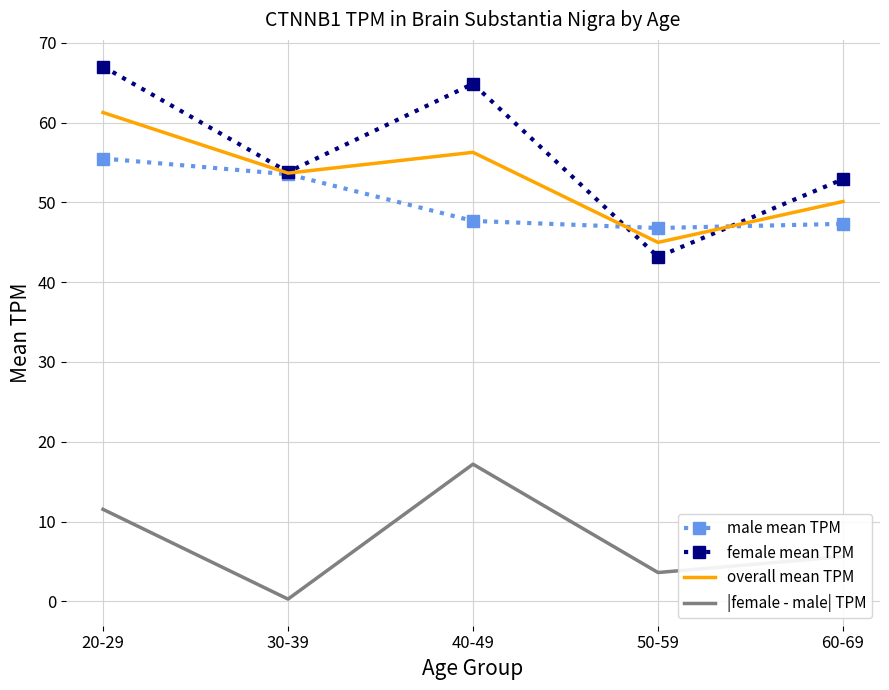

What position from the right is 60-69?

1